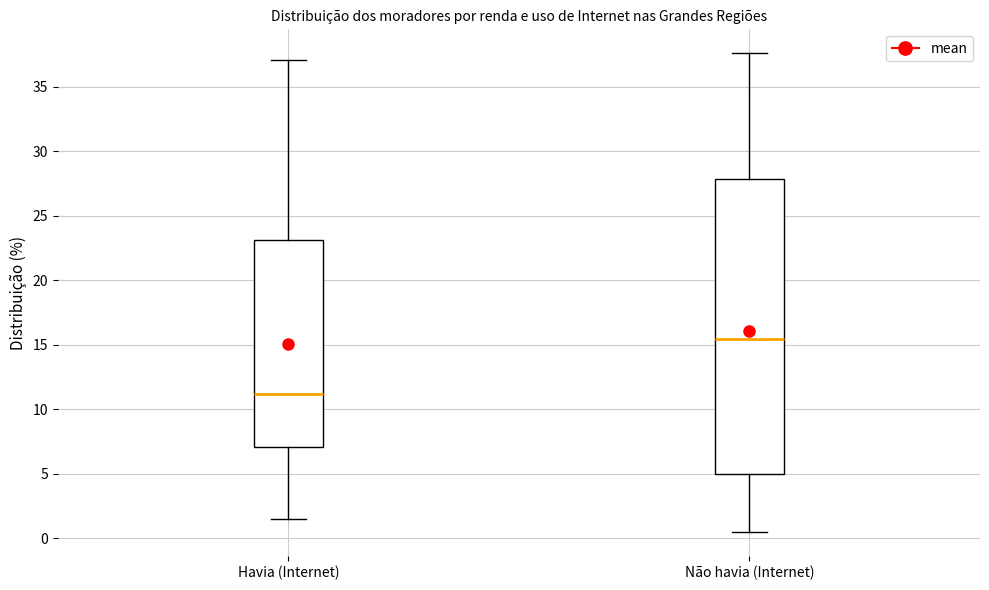

Comparing the boxes themselves (not the whiskers), which one is the tallest?

Não havia (Internet)